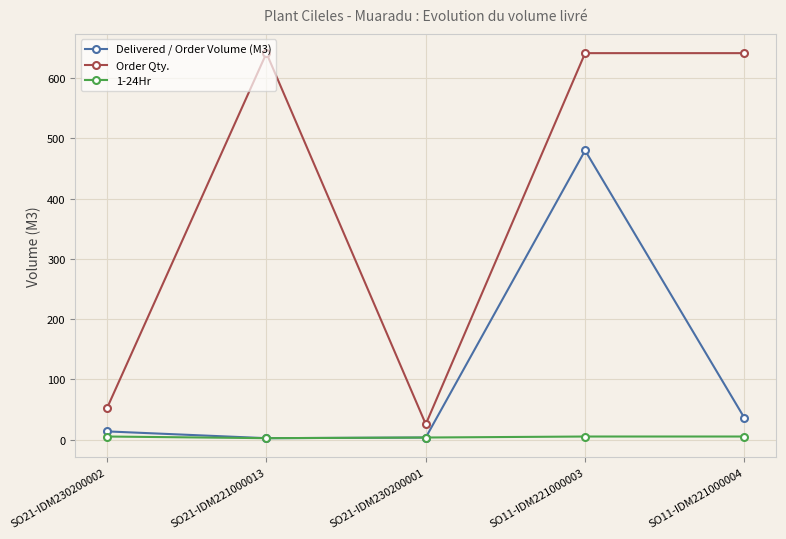

What is the label of the 3rd point from the left?

SO21-IDM230200001